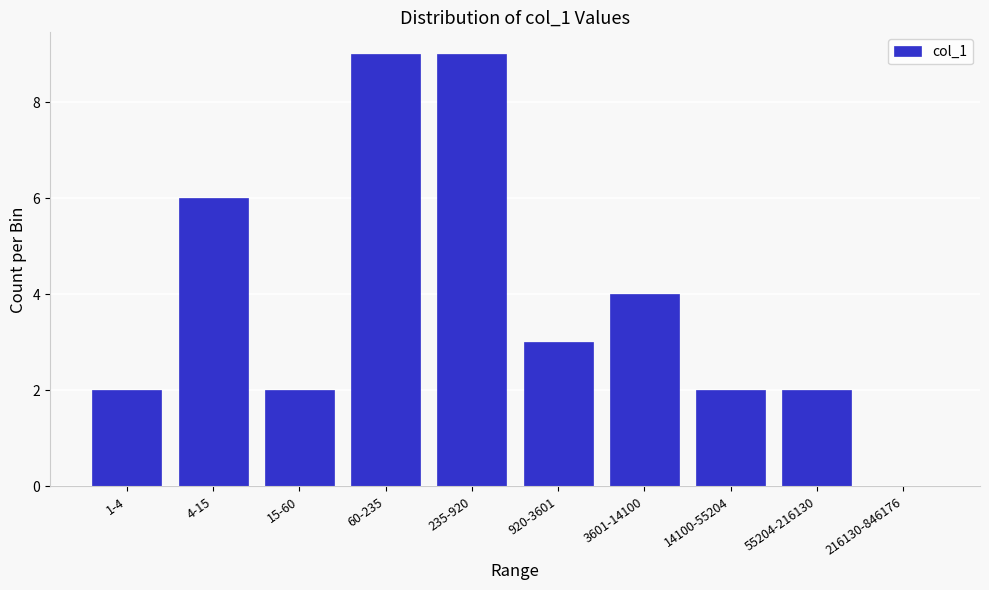

Reading left to right, extract all data points from this chart.

1-4=2	4-15=6	15-60=2	60-235=9	235-920=9	920-3601=3	3601-14100=4	14100-55204=2	55204-216130=2	216130-846176=0